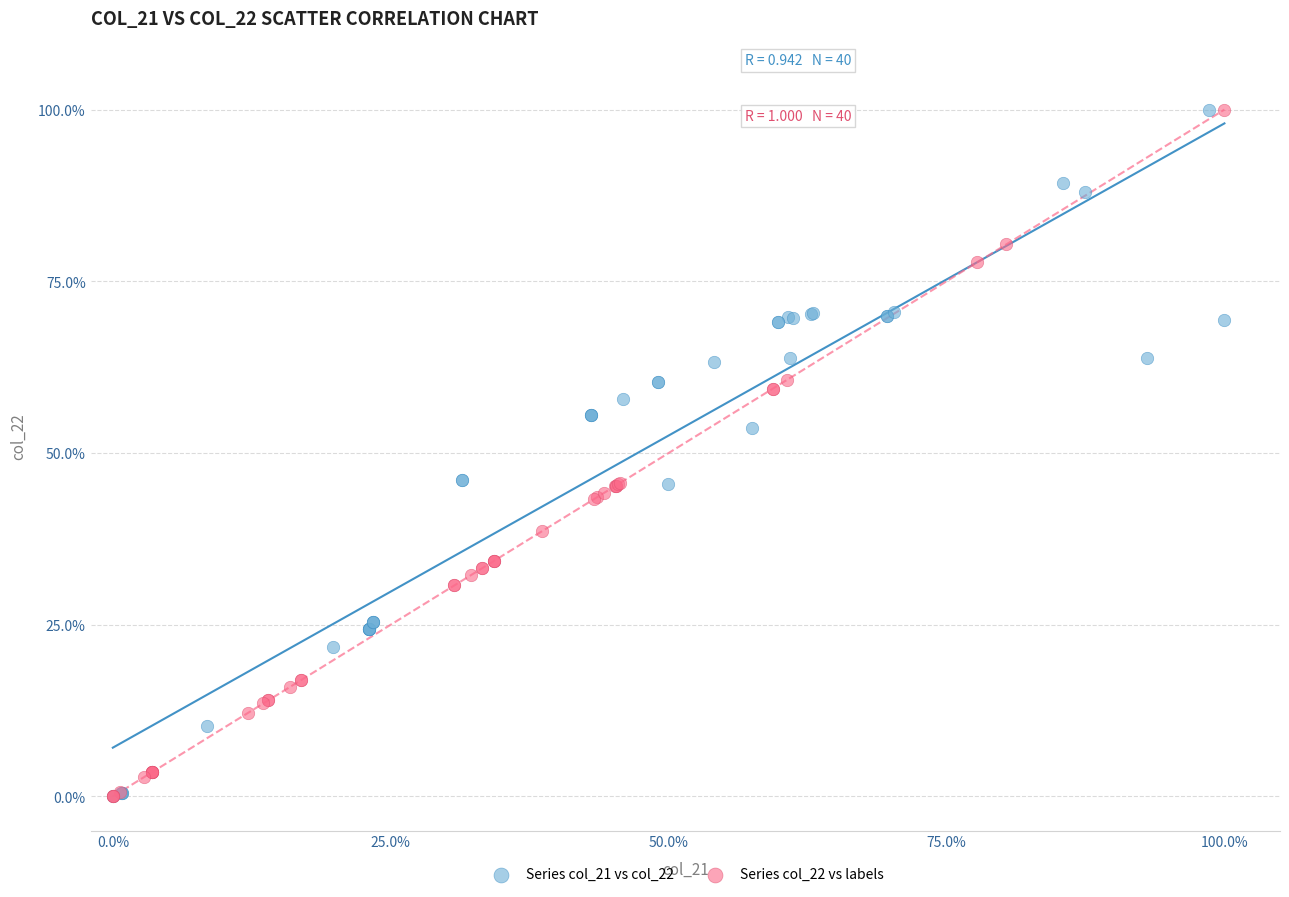

What are all the series names shown in the legend?

Series col_21 vs col_22, Series col_22 vs labels